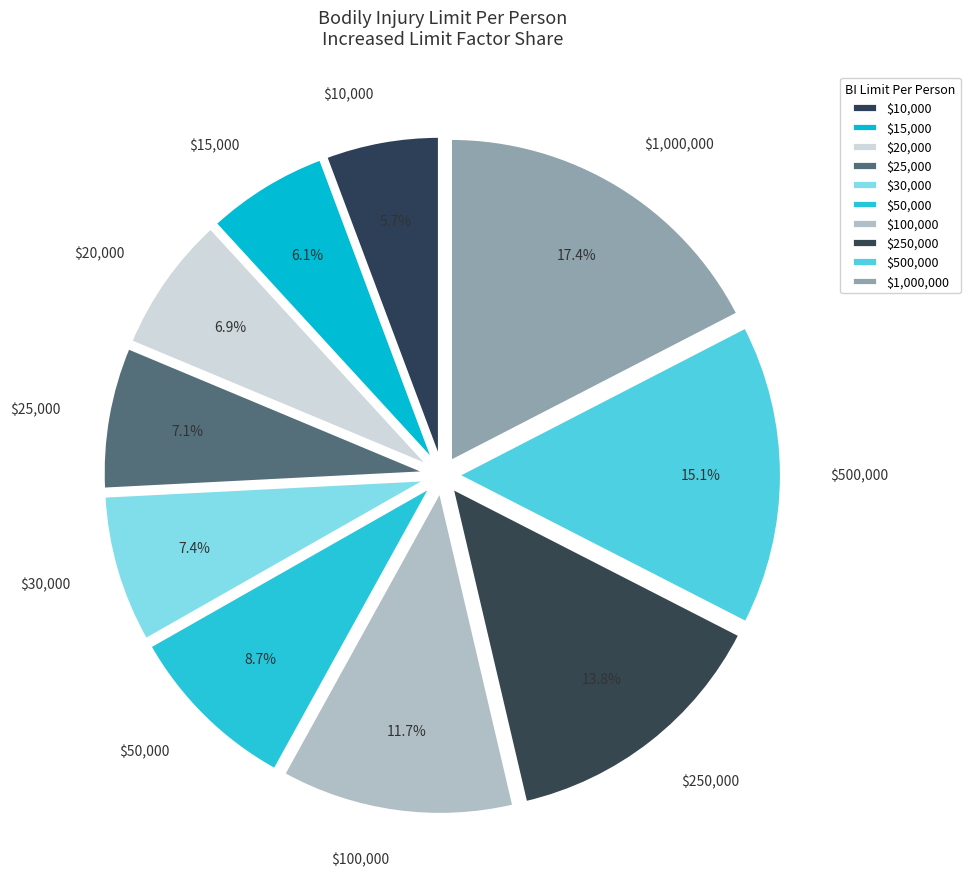

What percentage is the $500,000 slice, to the nearest percent?

15%